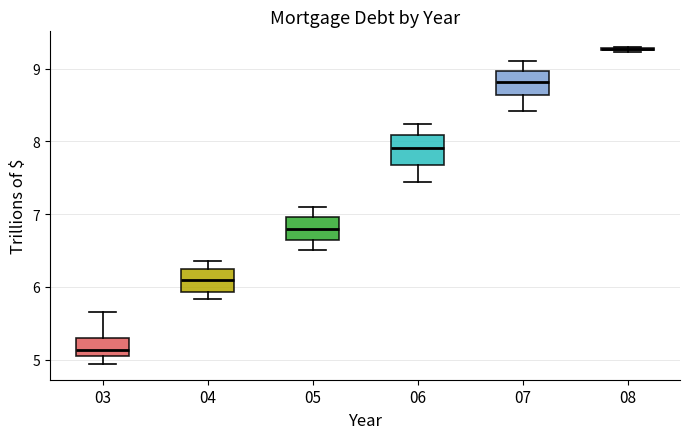

Reading left to right, read every box against the y-axis: the position of its median line, the range the box covers, and the ends of its whiskers. The values are not printed on the chart, so give them approximately, as read against the axis.

03: median 5.1, box 5.0 to 5.3, whiskers 4.9 to 5.7
04: median 6.1, box 5.9 to 6.2, whiskers 5.8 to 6.4
05: median 6.8, box 6.7 to 7.0, whiskers 6.5 to 7.1
06: median 7.9, box 7.7 to 8.1, whiskers 7.4 to 8.2
07: median 8.8, box 8.6 to 9.0, whiskers 8.4 to 9.1
08: box collapsed to a line at 9.3, whiskers 9.2 to 9.3